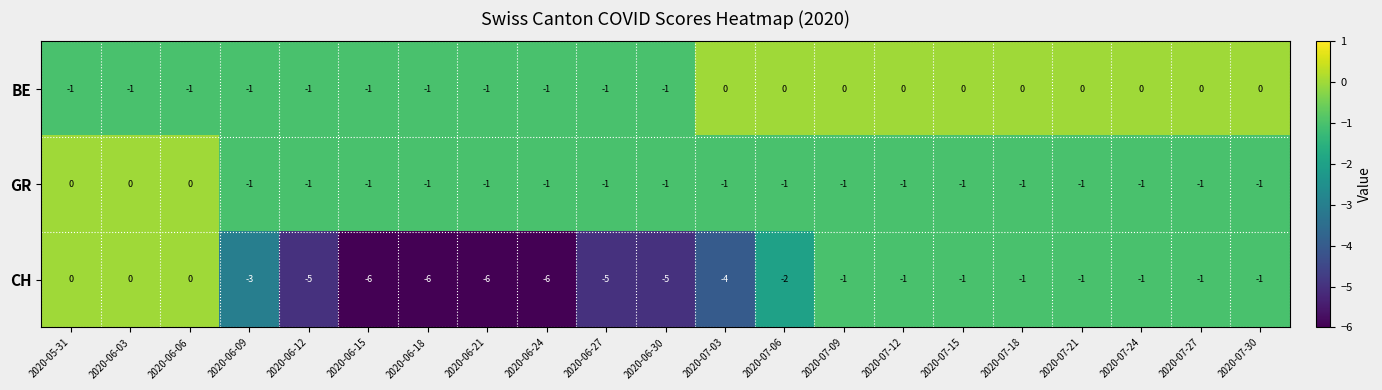

What is the spread (max minus min) of values at 2020-06-24?

5